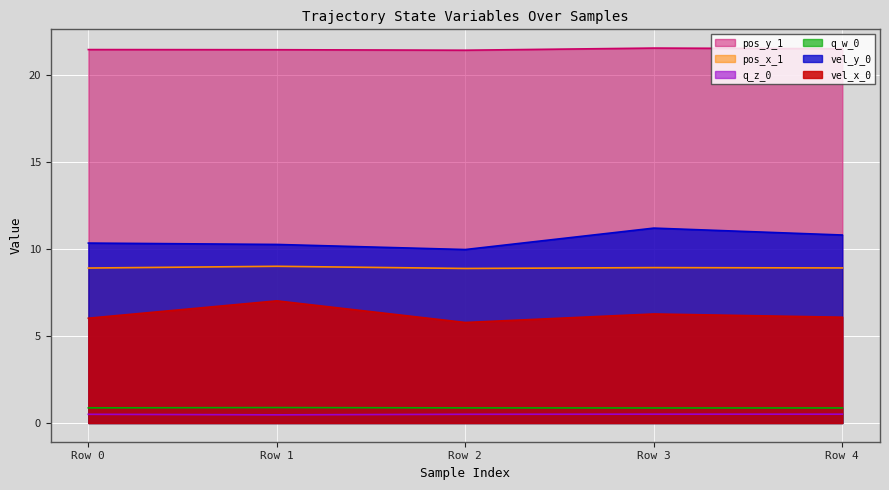

At which category does the chart reach its minimum across all series?

Row 1